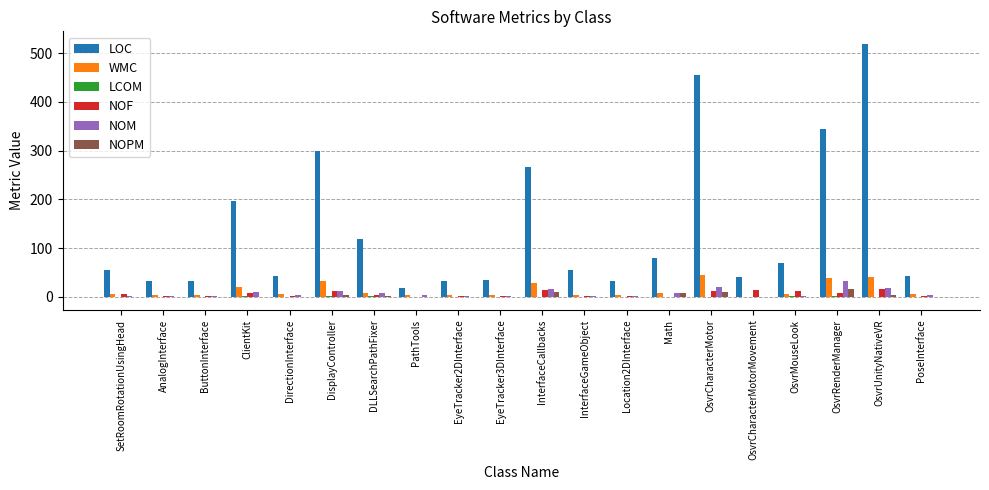

What is the approximate value of WMC at SetRoomRotationUsingHead?

6.0